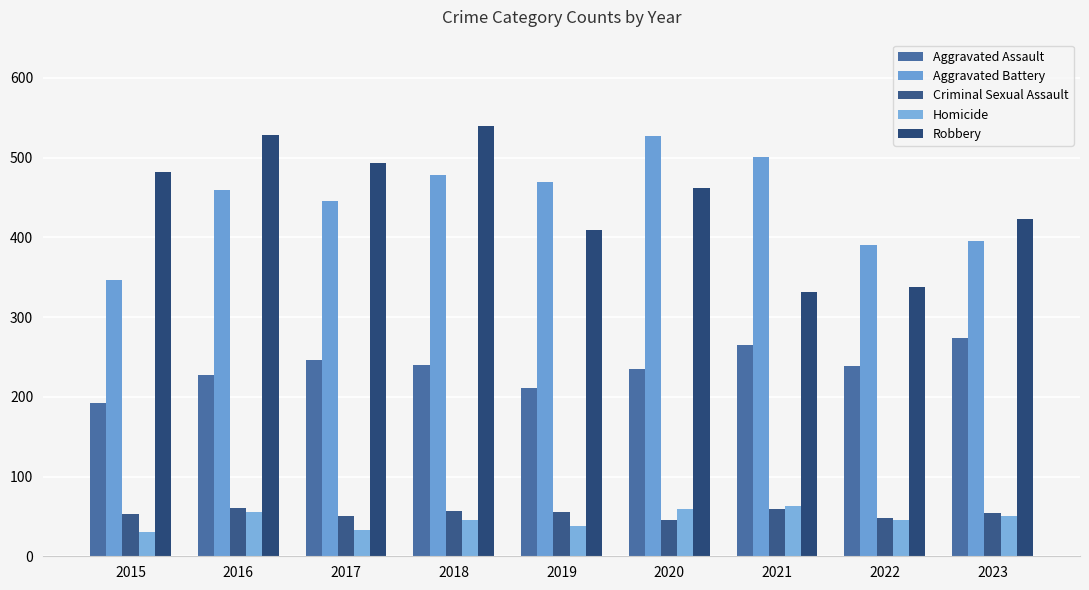

How many data points in Criminal Sexual Assault are less than 54?

4